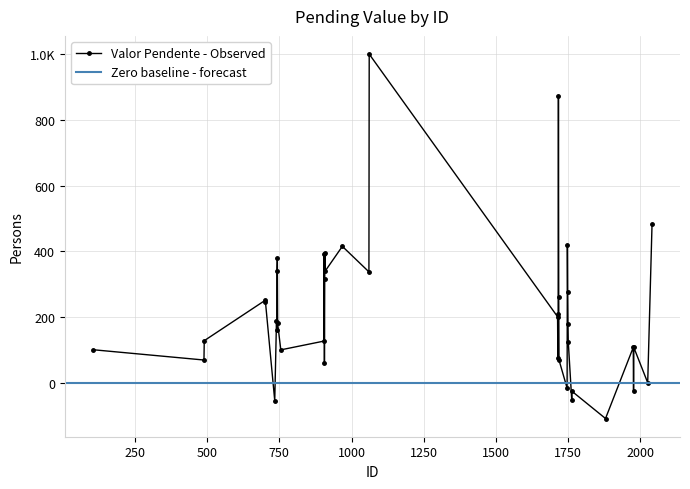

True or false: the data shows 187.0 at 740.

True